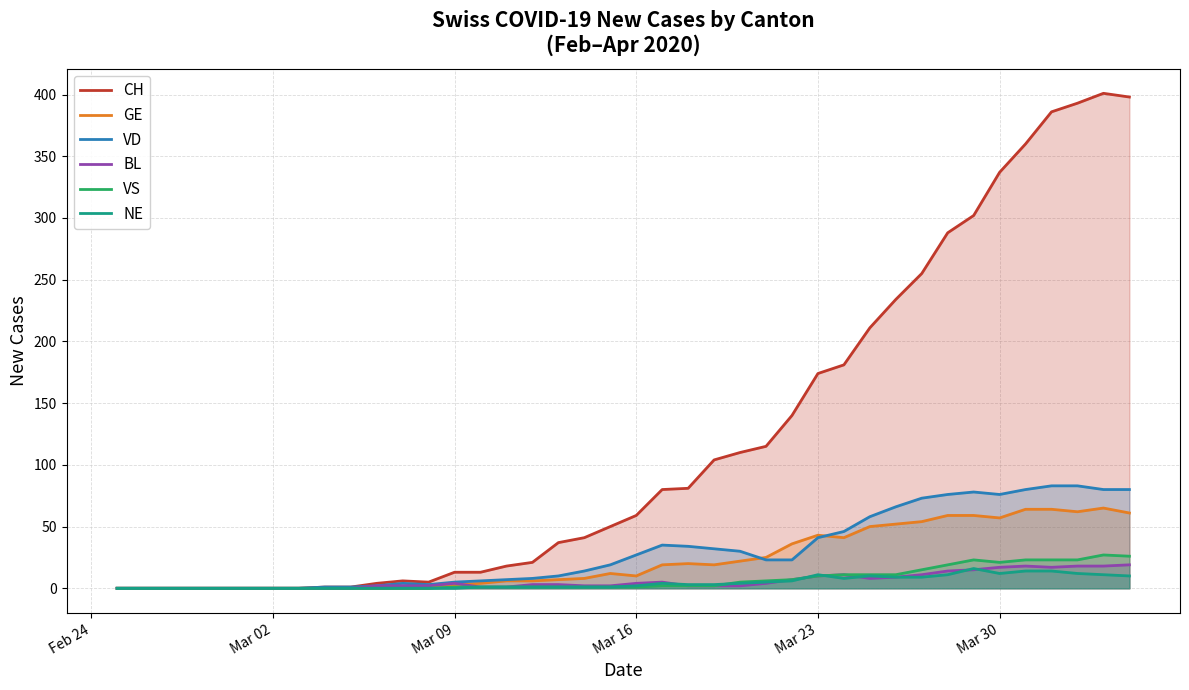

True or false: GE and NE cross at least once.

False